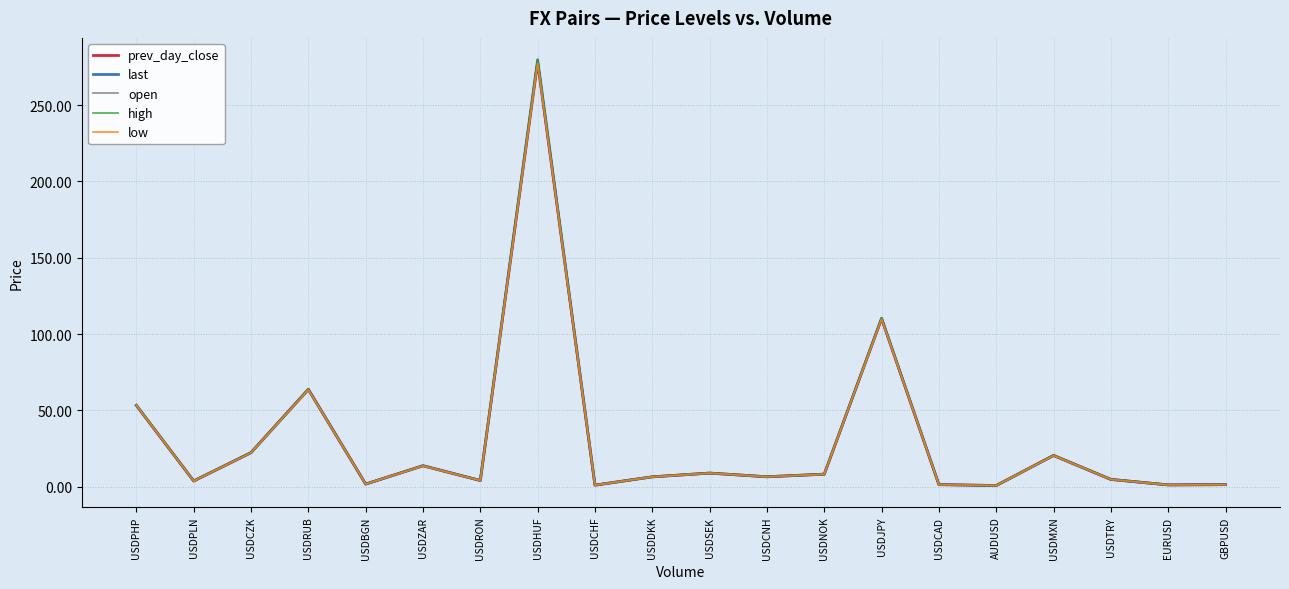

What is the sum of all last values?

612.9